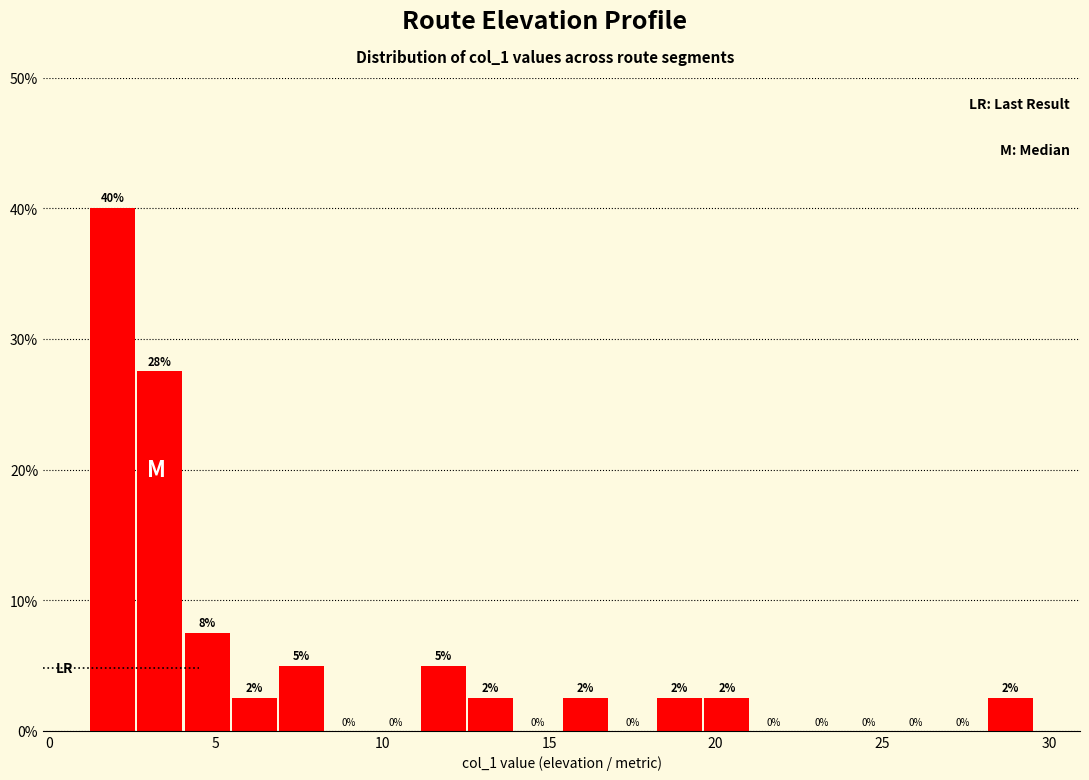

Around what value on the x-axis is the tallest bar? Give the approximate position of its centre, as read against the axis.

2.0